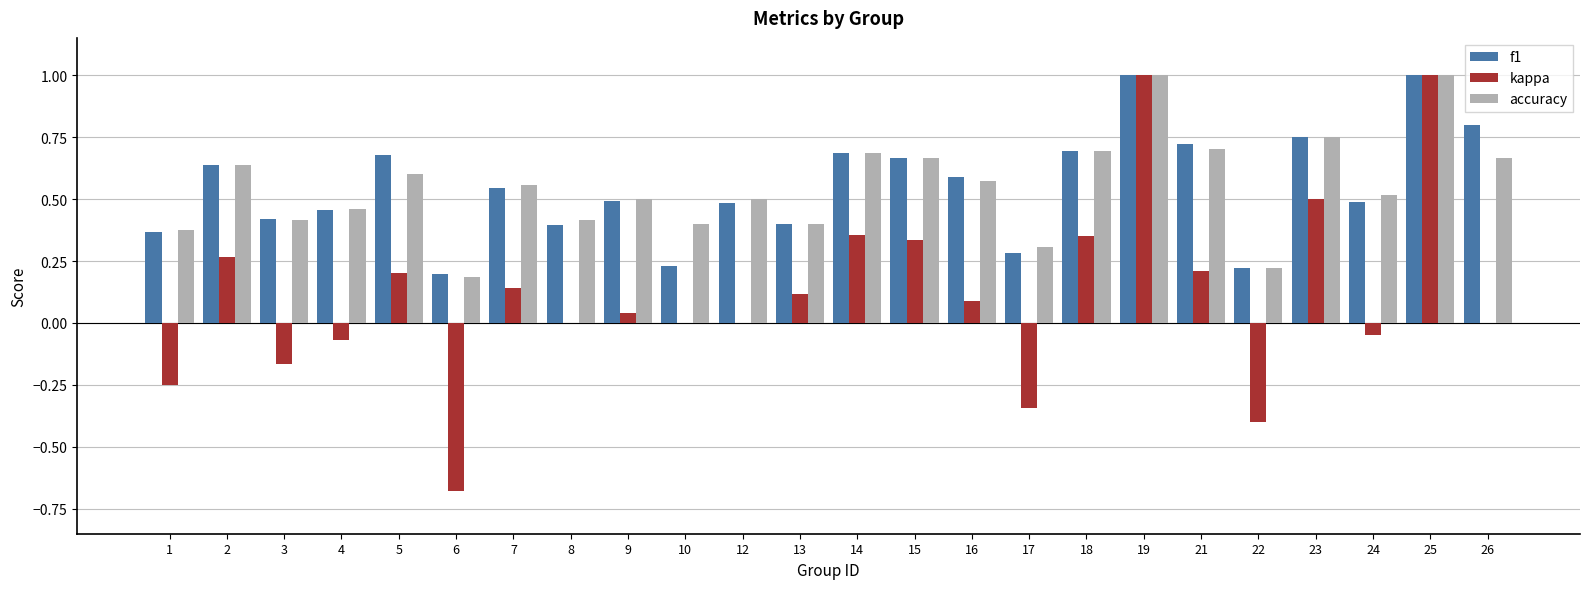

How many groups of bars are there?

24